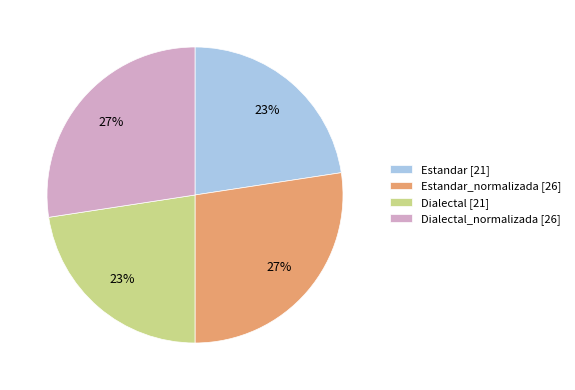

Does Estandar_normalizada [26] represent more than half of the total?

No